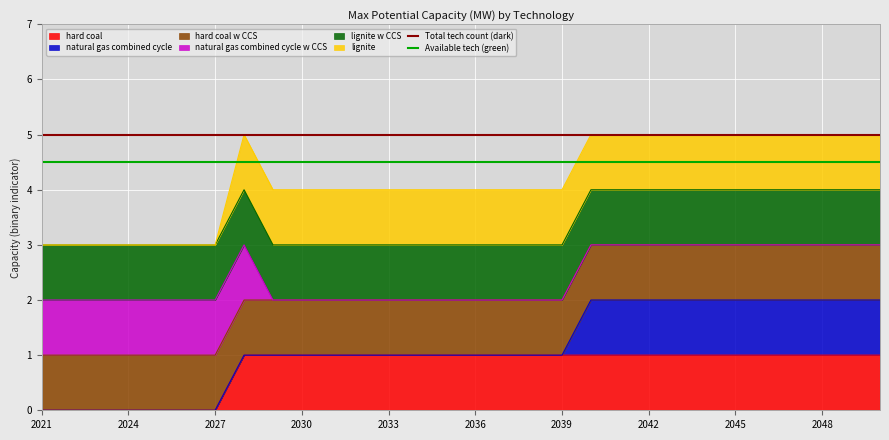

The value of Total tech count (dark) at 2024 is 2.0. True or false?

False